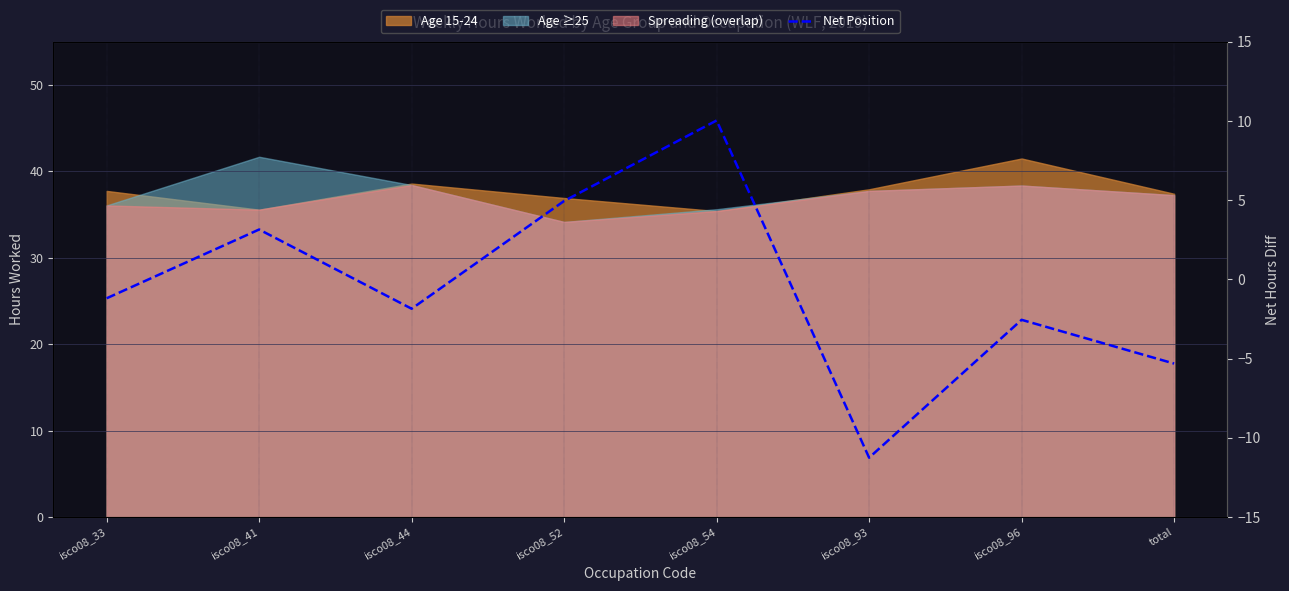

Reading right to left, transcribe all the data shown in this chart.

total=-5.3	isco08_96=-2.6	isco08_93=-11.2	isco08_54=10.0	isco08_52=4.9	isco08_44=-1.9	isco08_41=3.1	isco08_33=-1.2